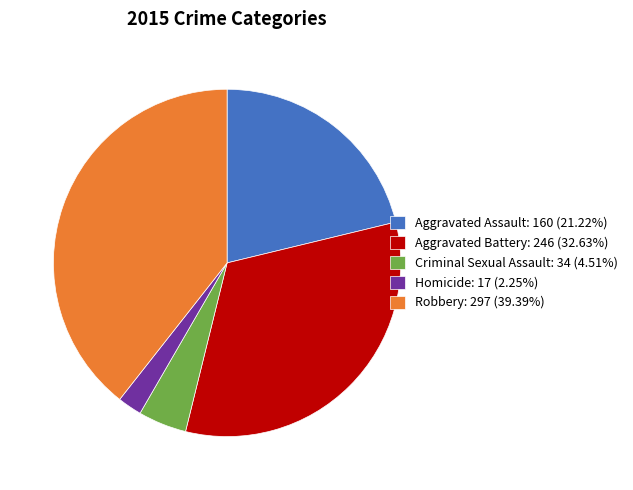

Between Homicide and Criminal Sexual Assault, which is larger?

Criminal Sexual Assault